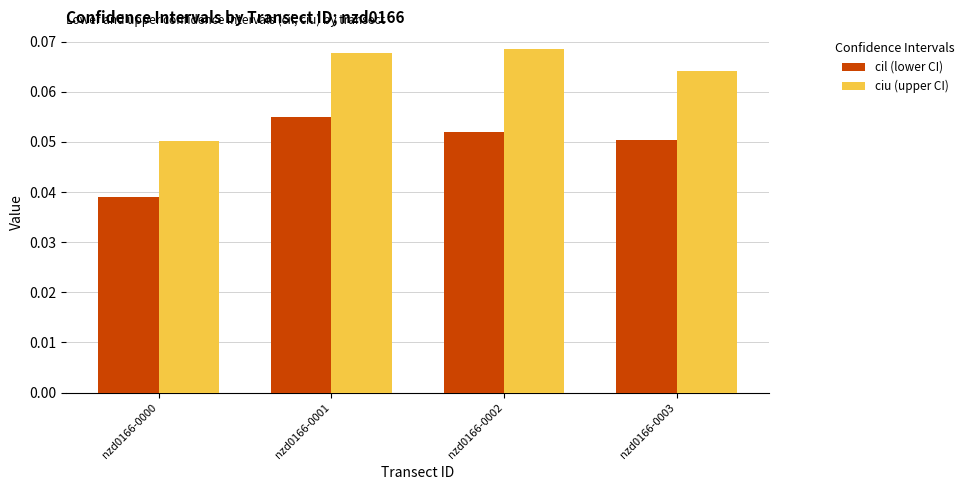

List the series in order of their overall mean, lowest first.

cil (lower CI), ciu (upper CI)